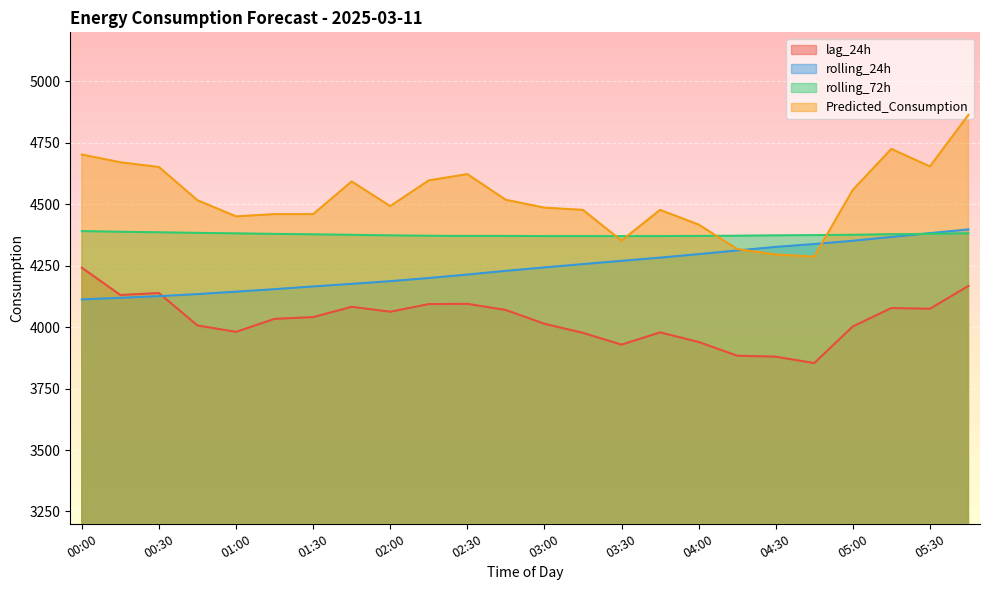

How many data points in rolling_72h are less than 4375?

12